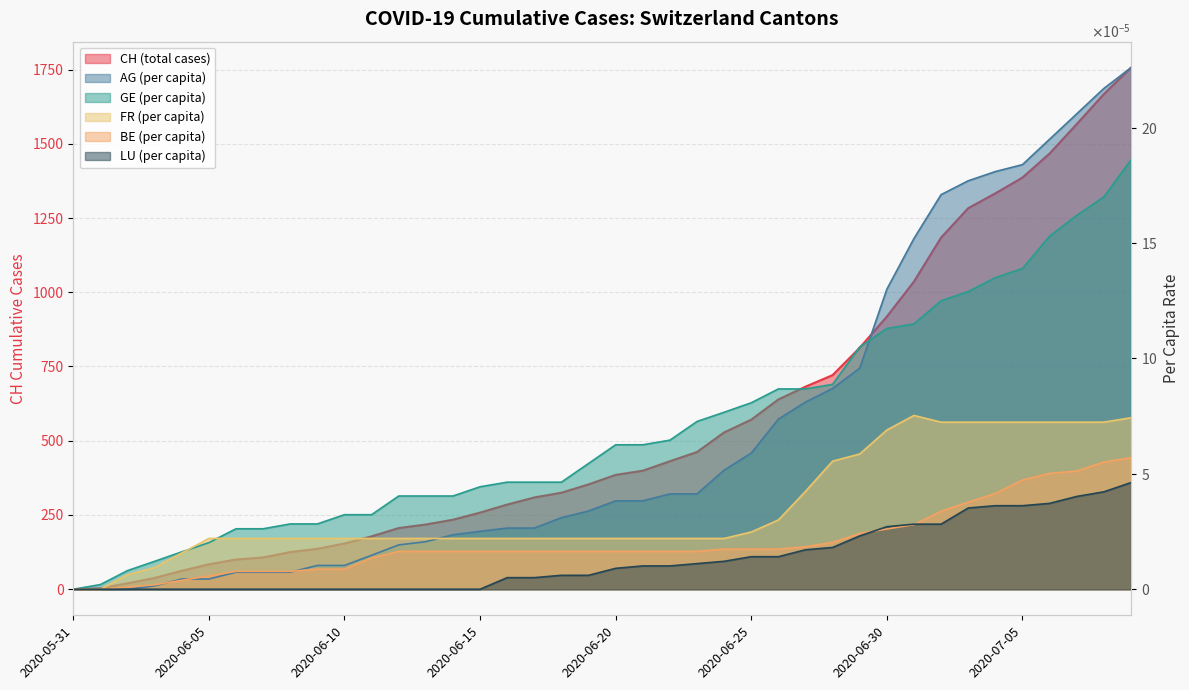

At which label is CH closest to 878?

2020-06-30